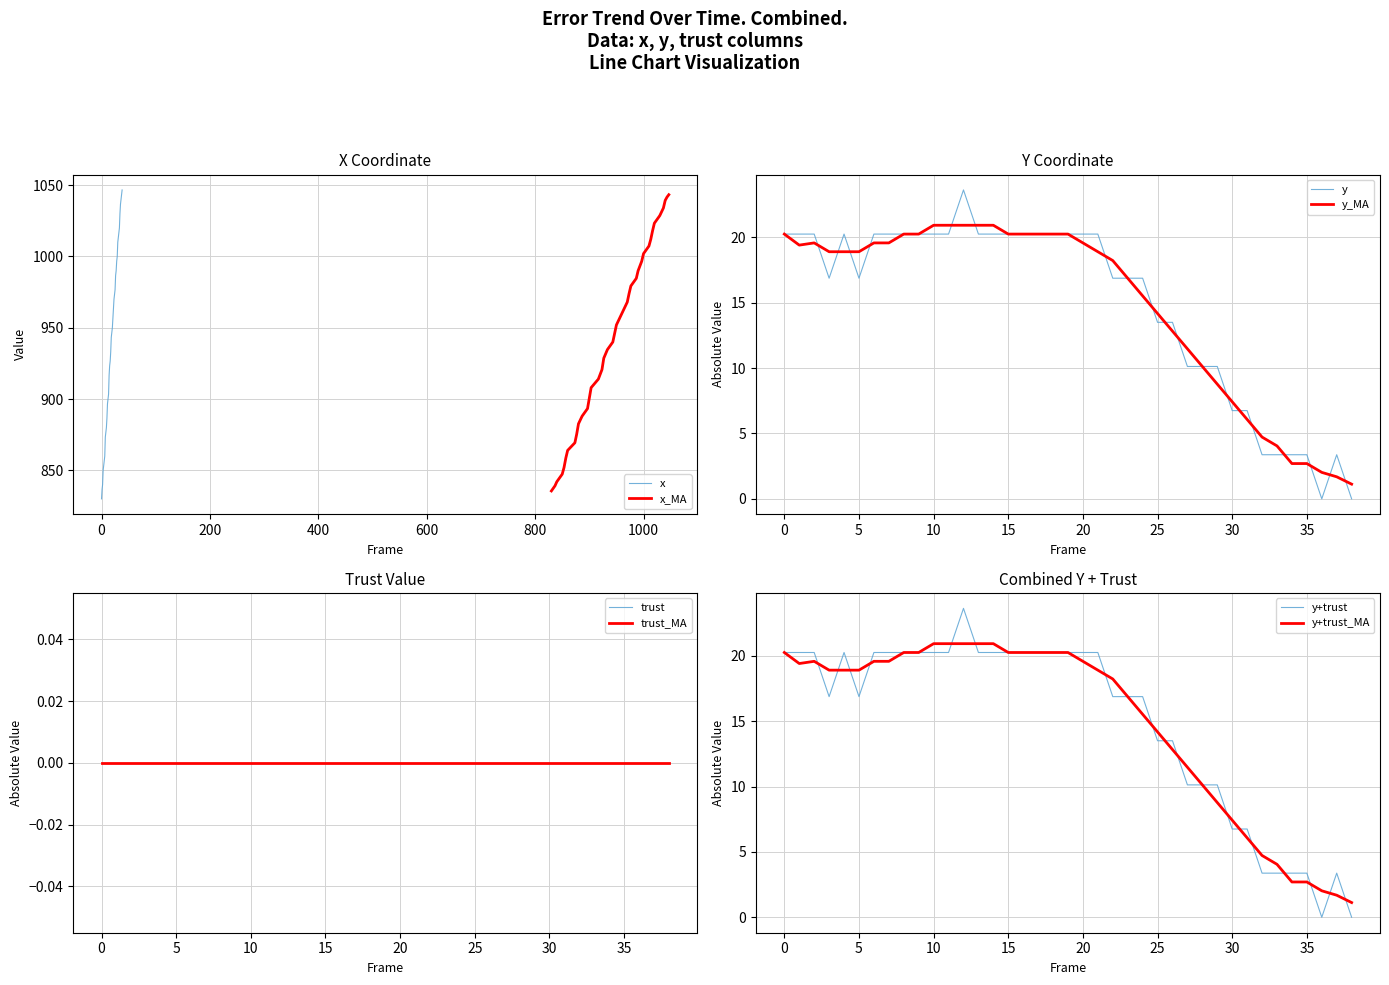

Between 36 and 22, which is larger?

36